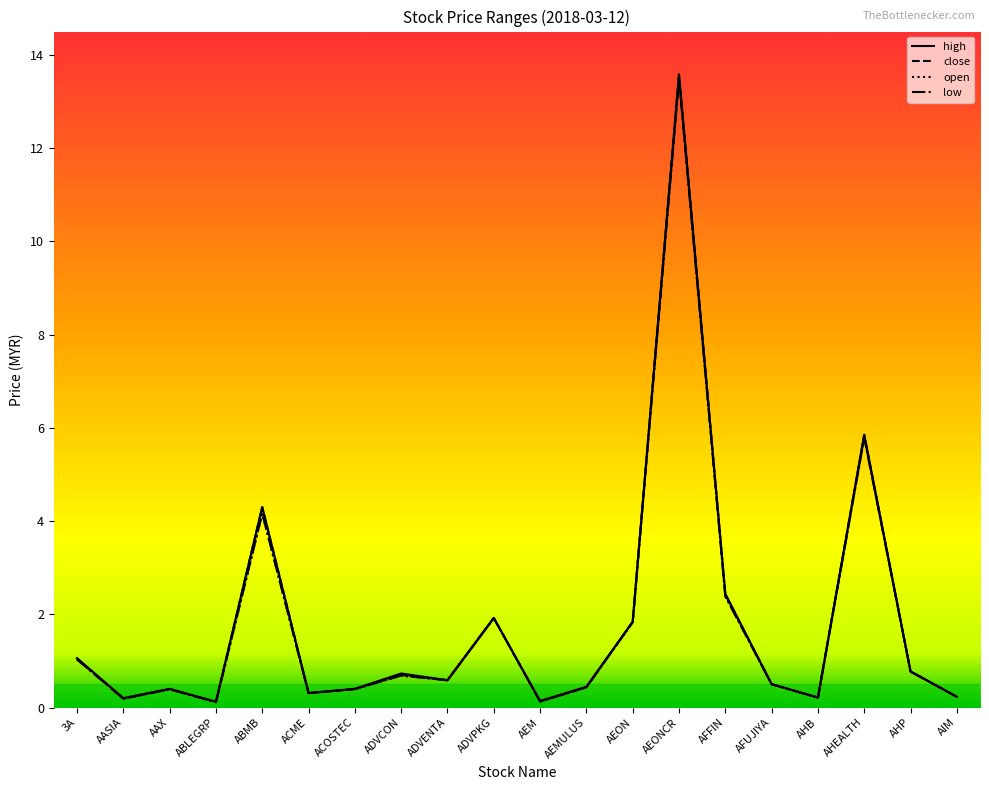

What are all the series names shown in the legend?

high, close, open, low